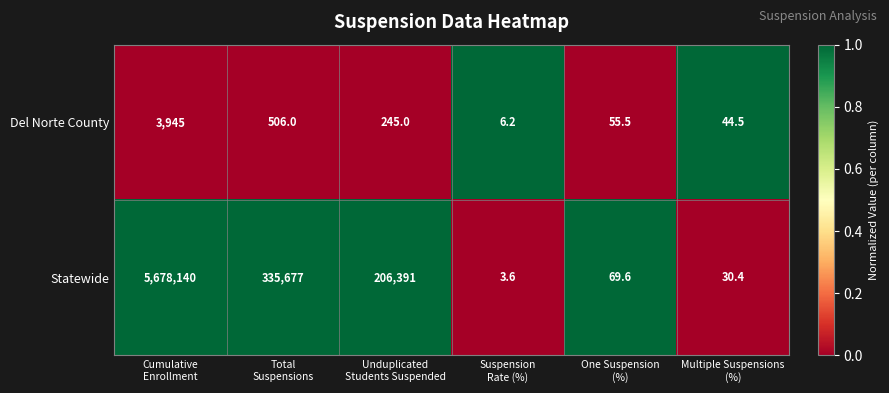

Which series has the largest range (max minus min)?

Statewide